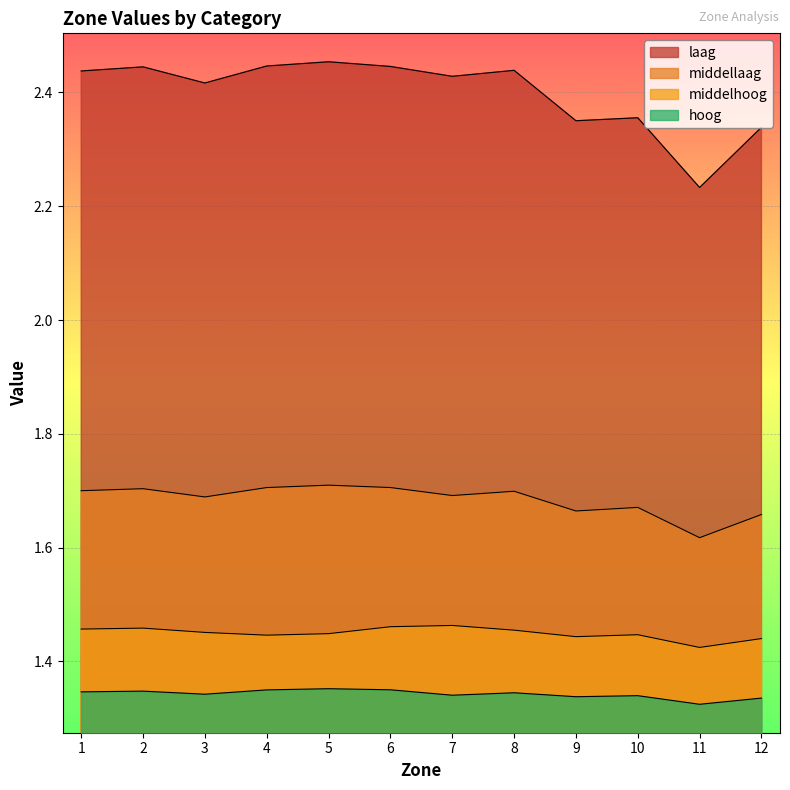

The value of middelhoog at 5 is 0.9. True or false?

False